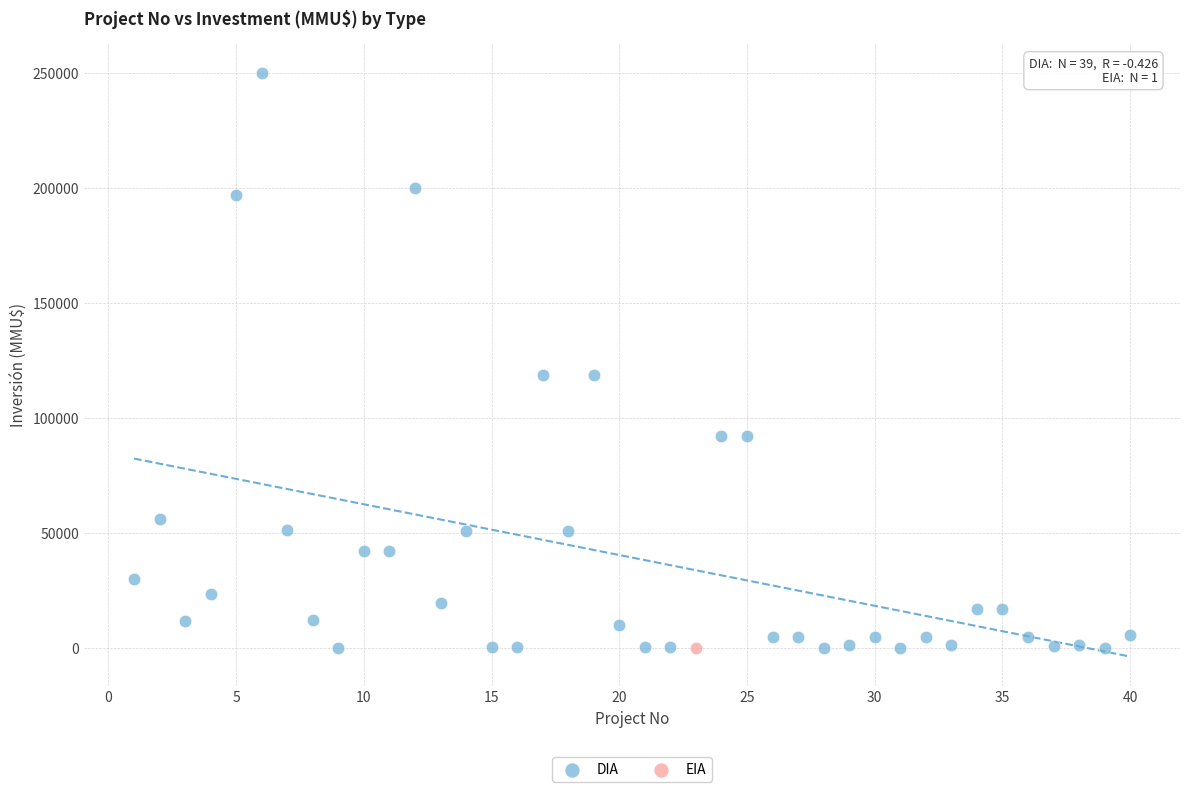

What are all the series names shown in the legend?

DIA, EIA